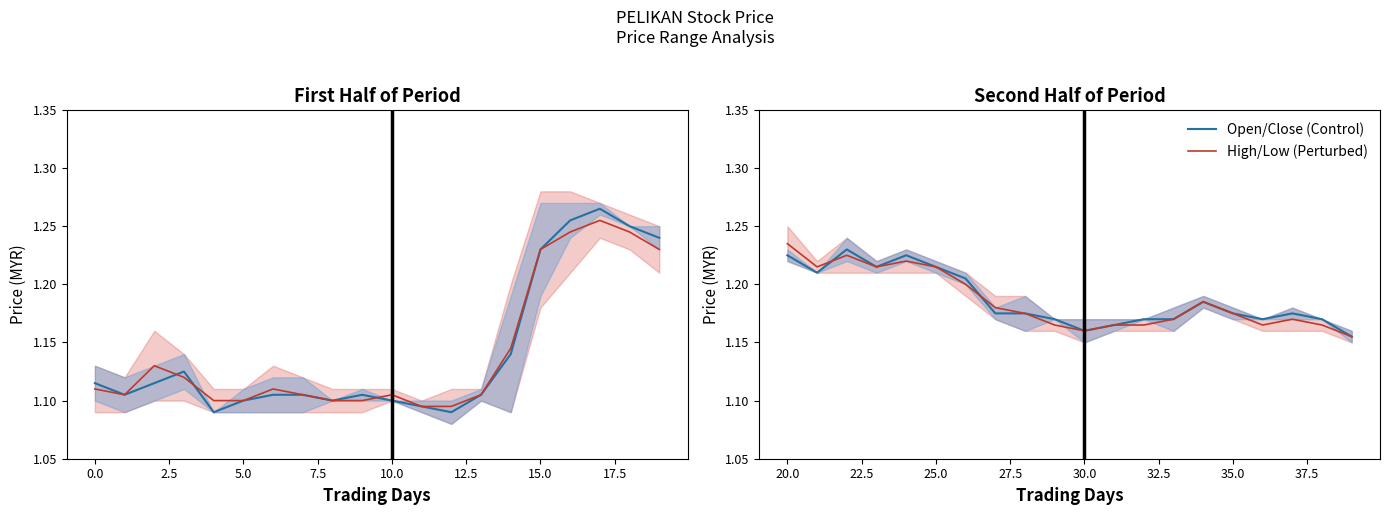

Count the Open/Close (Control) values in the range 1 to 2.

20